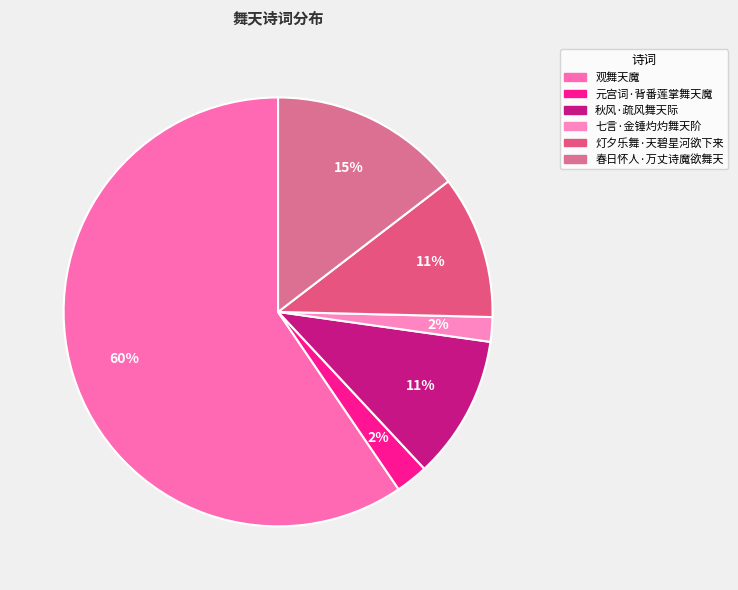

Between 秋风·疏风舞天际 and 观舞天魔, which is larger?

观舞天魔